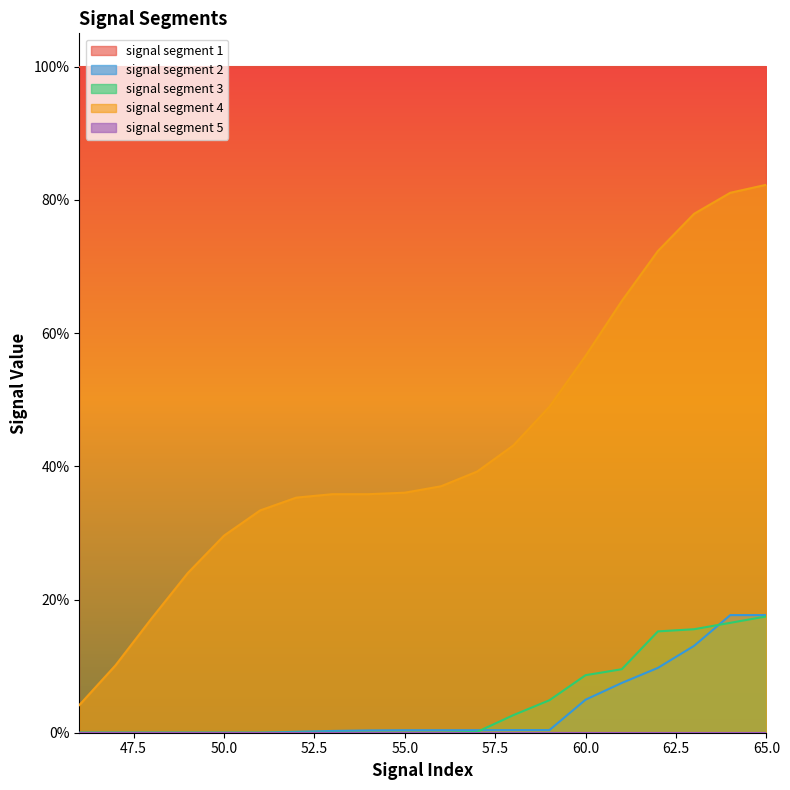

Is it true that signal segment 2 equals 0.0 at 59?

False